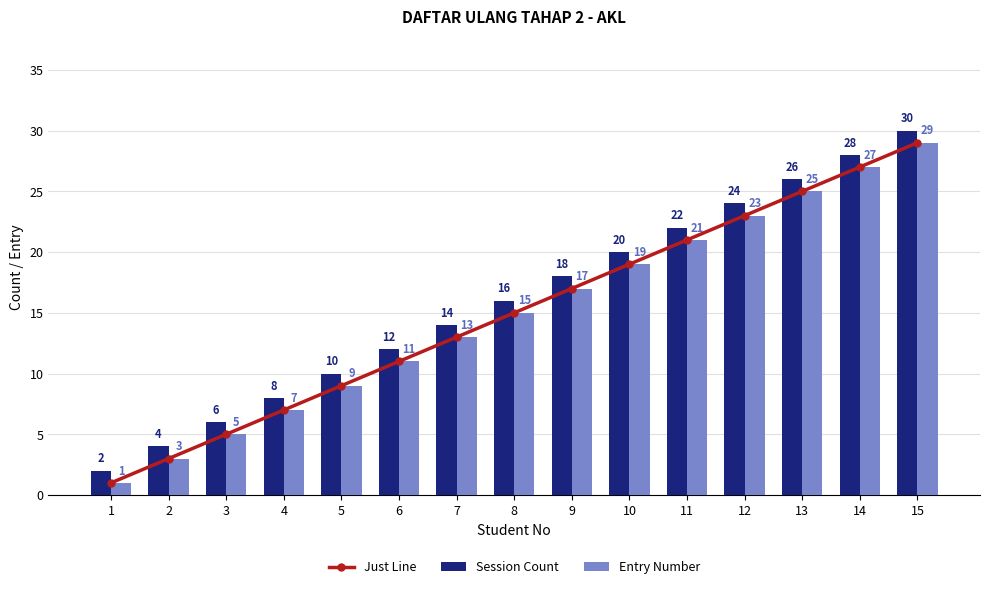

Is it true that Entry Number equals 49 at 15?

False